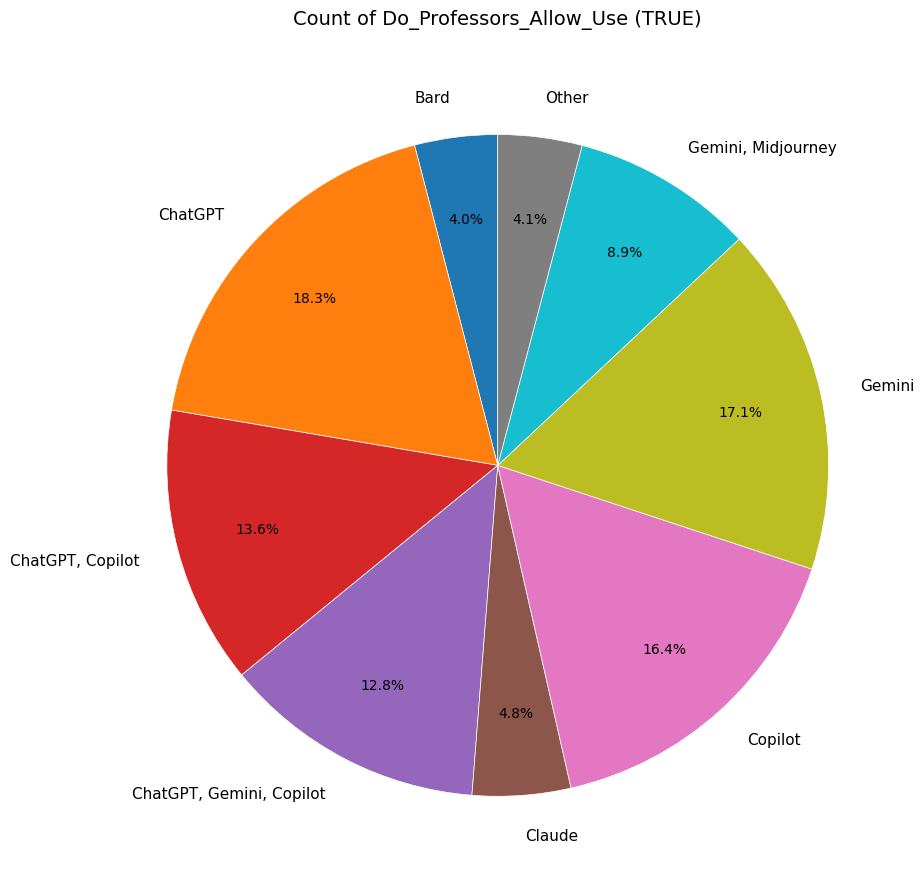

What percentage is NOT represented by Gemini, Midjourney?

91.1%